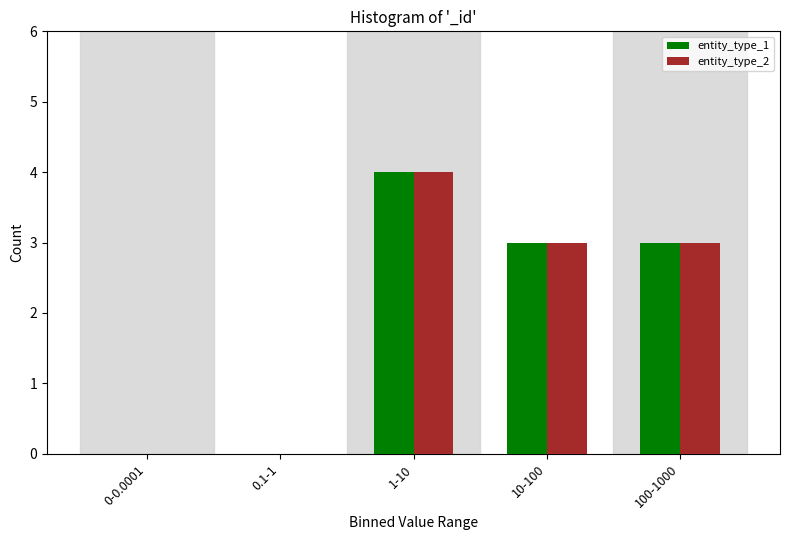

Reading right to left, what are all the values shown in this chart?

entity_type_1: 100-1000=3	10-100=3	1-10=4	0.1-1=0	0-0.0001=0
entity_type_2: 100-1000=3	10-100=3	1-10=4	0.1-1=0	0-0.0001=0